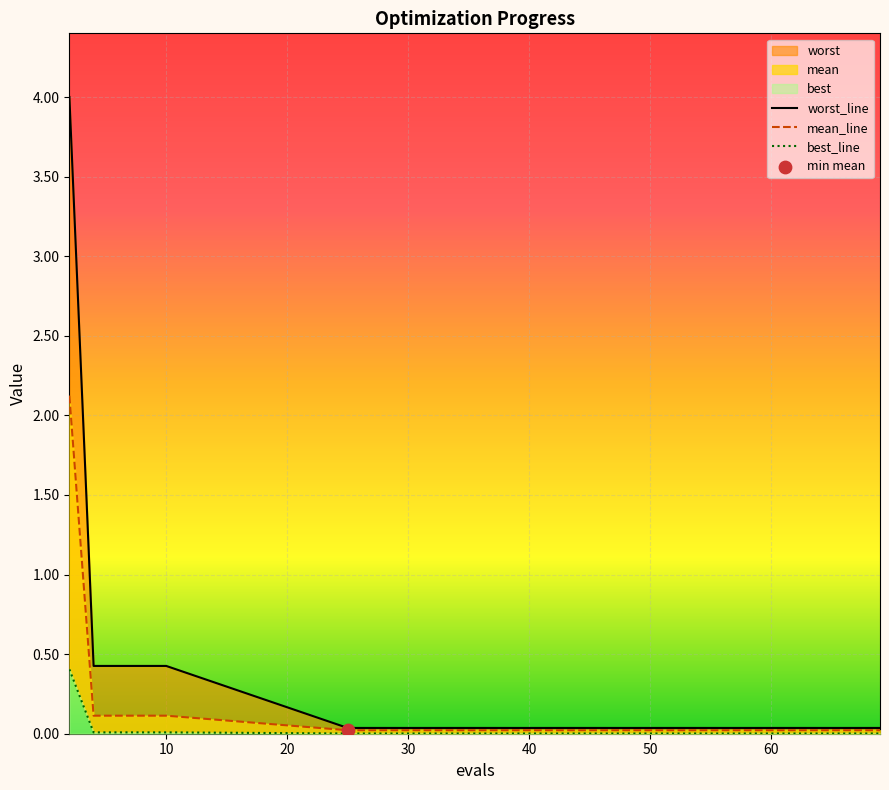

At which category is the sum across all series the highest?

2